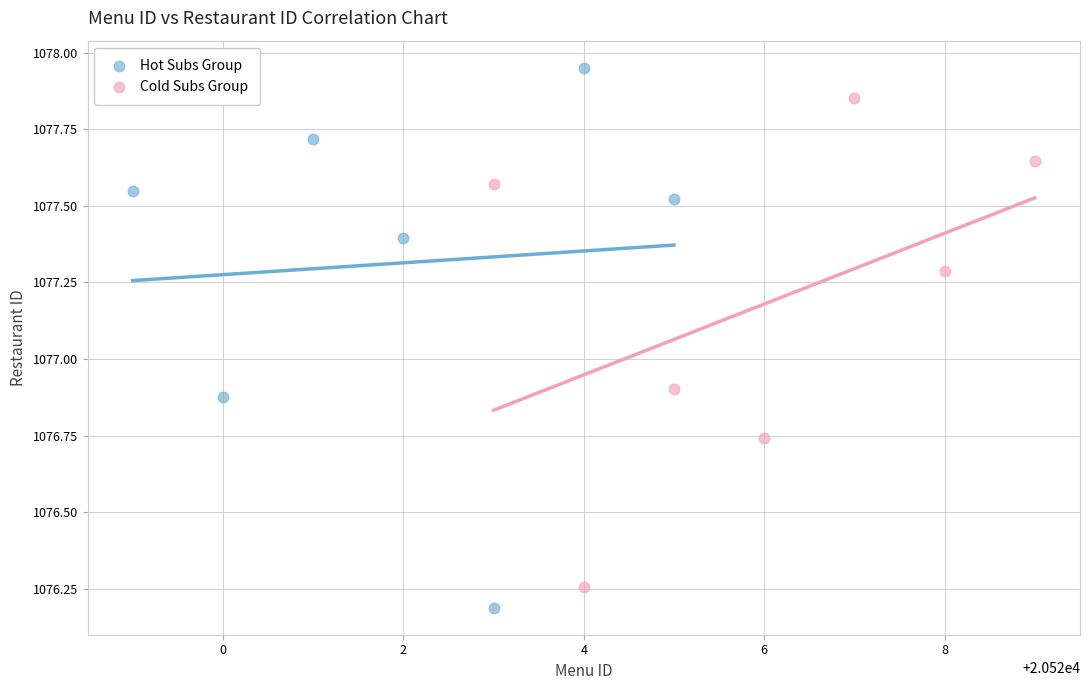

Which series contains the highest Y value?

Hot Subs Group